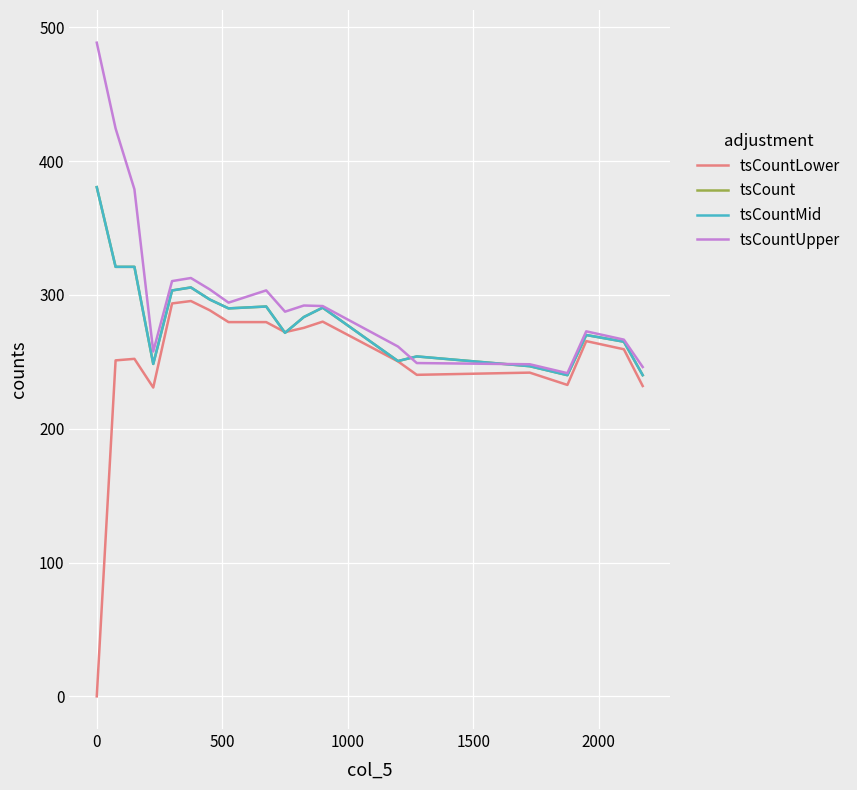

Is this an area chart (filled region under the line)?

No